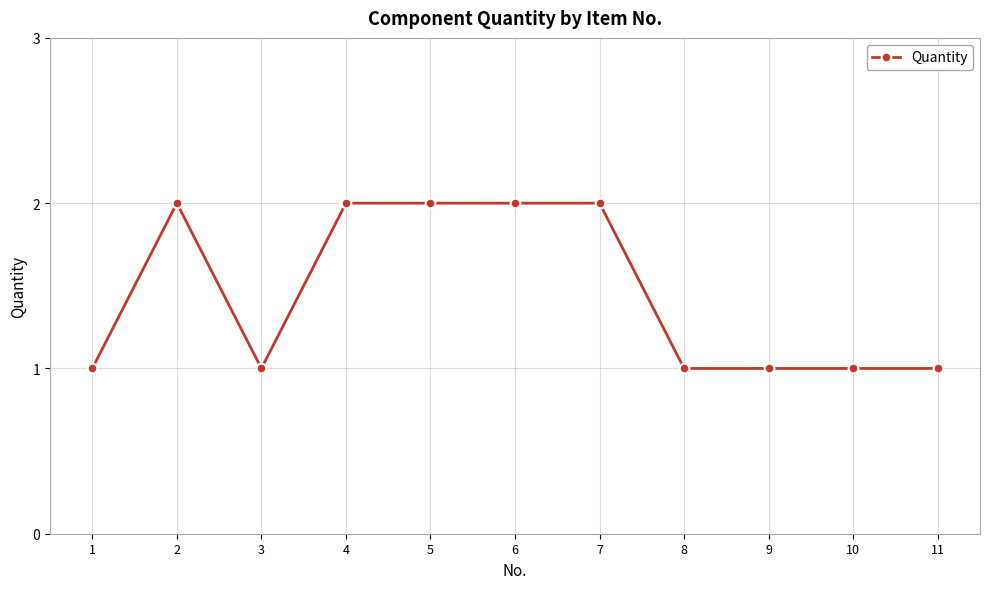

How many distinct data groups are displayed?

1